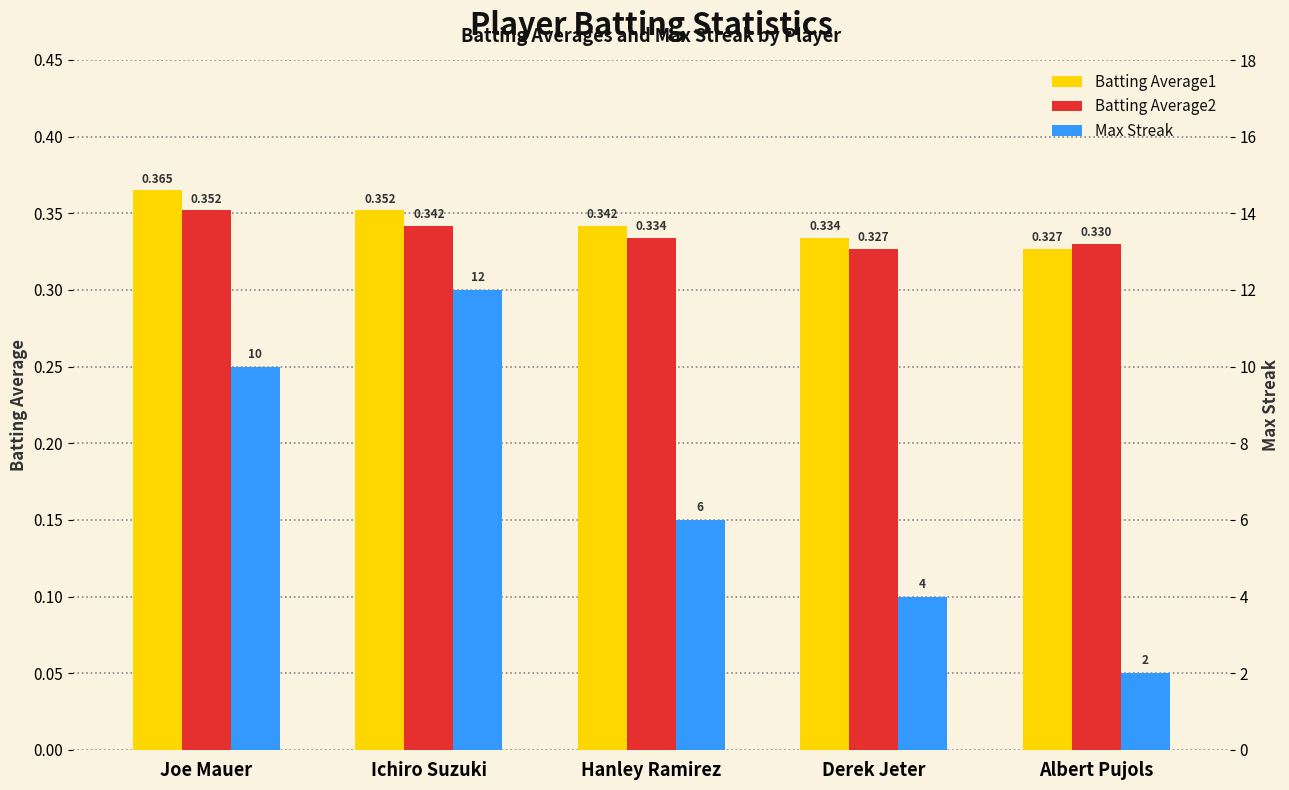

What is the sum of the Batting Average1 values at Derek Jeter and Joe Mauer?

0.7